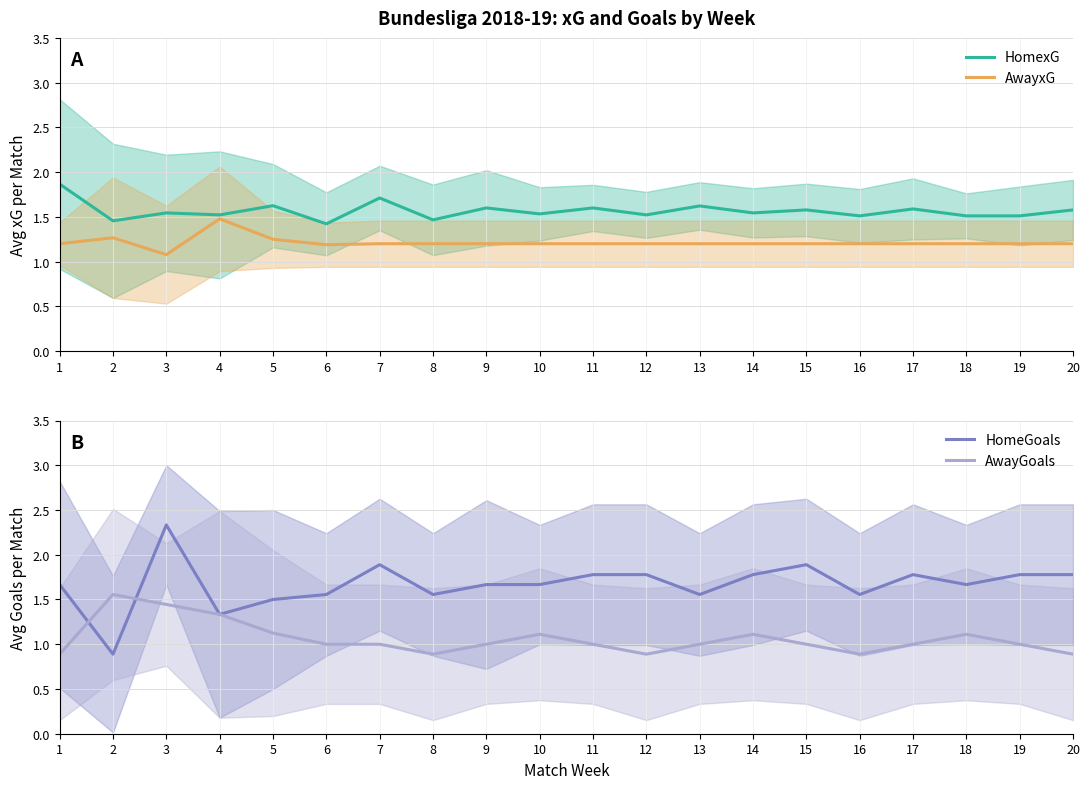

At which label does AwayxG reach its minimum?

3